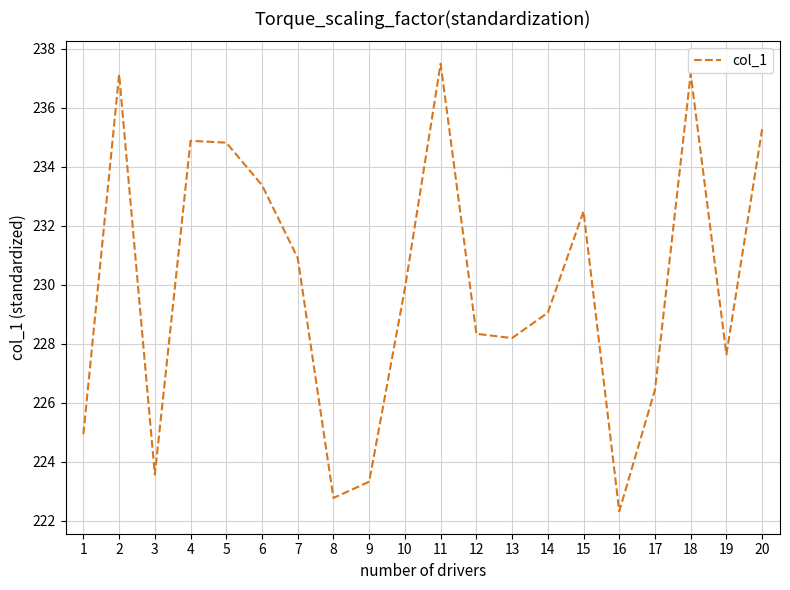

How many interior local valleys (lower than both neighbors) does the data have?

5